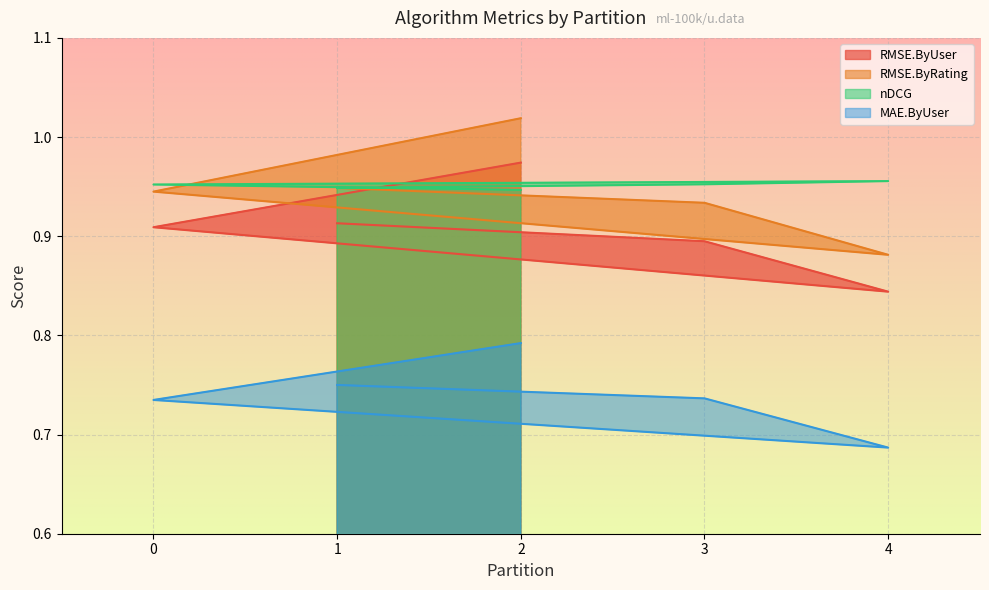

What is the smallest value displayed?

0.7